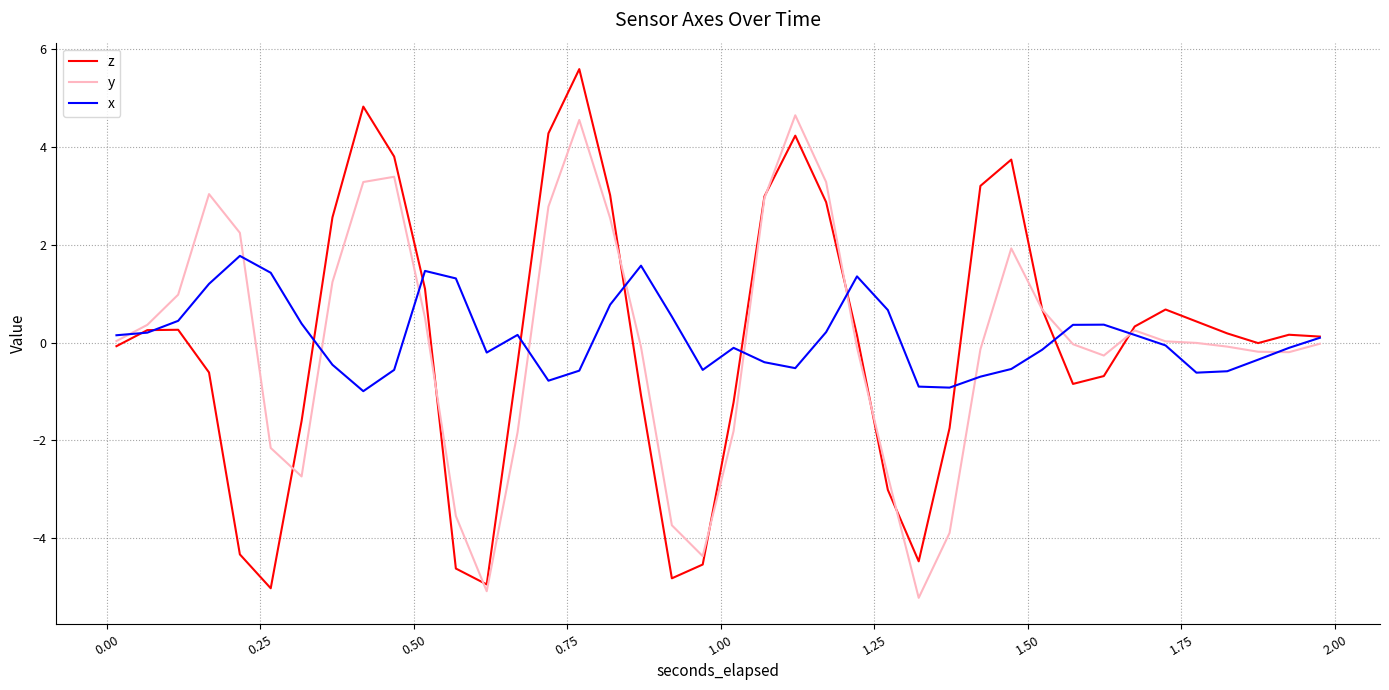

What is the minimum value for x?

-1.0